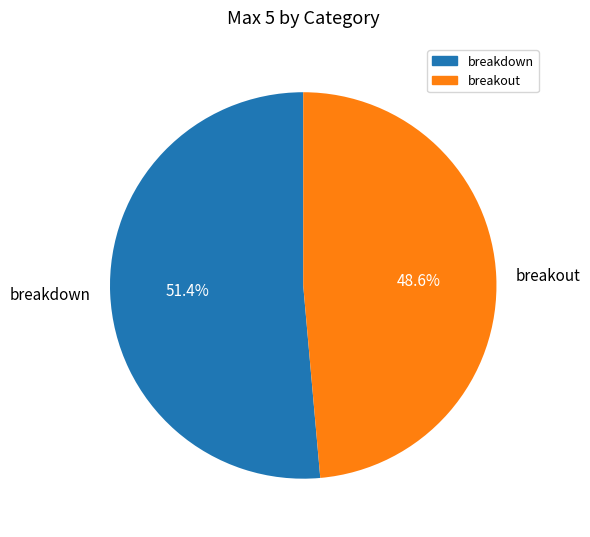

How many slices are in this pie chart?

2